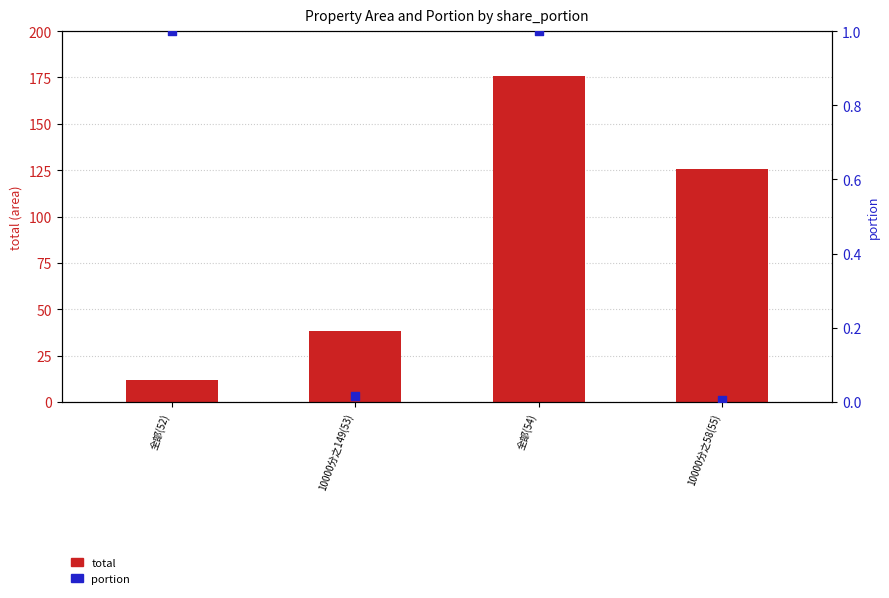

Is the value of portion at 全部(52) greater than the value of total at 10000分之58(55)?

No